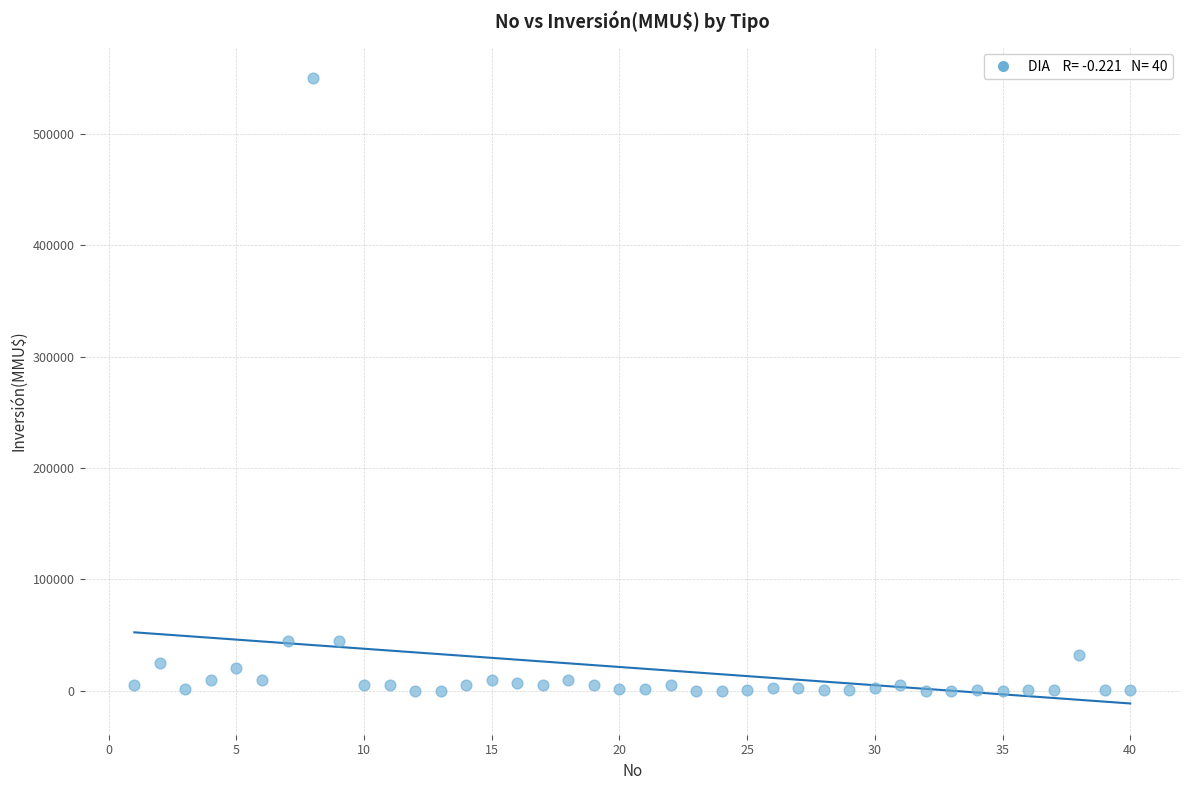

What is the range of Y values (max minus min)?

550000